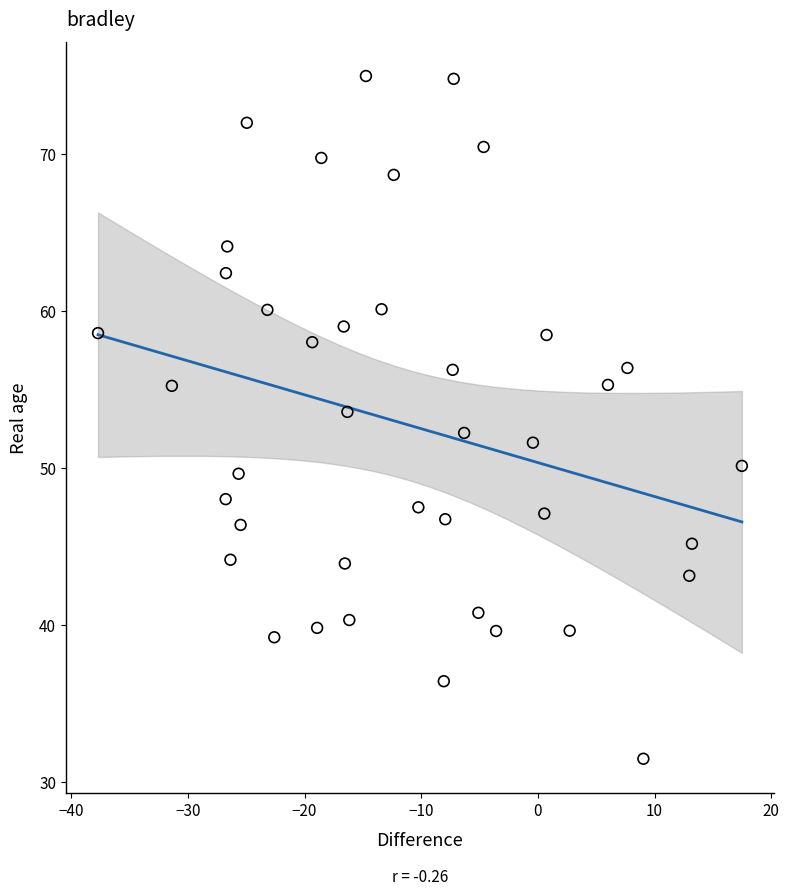

Count the number of points in this scatter plot.

40